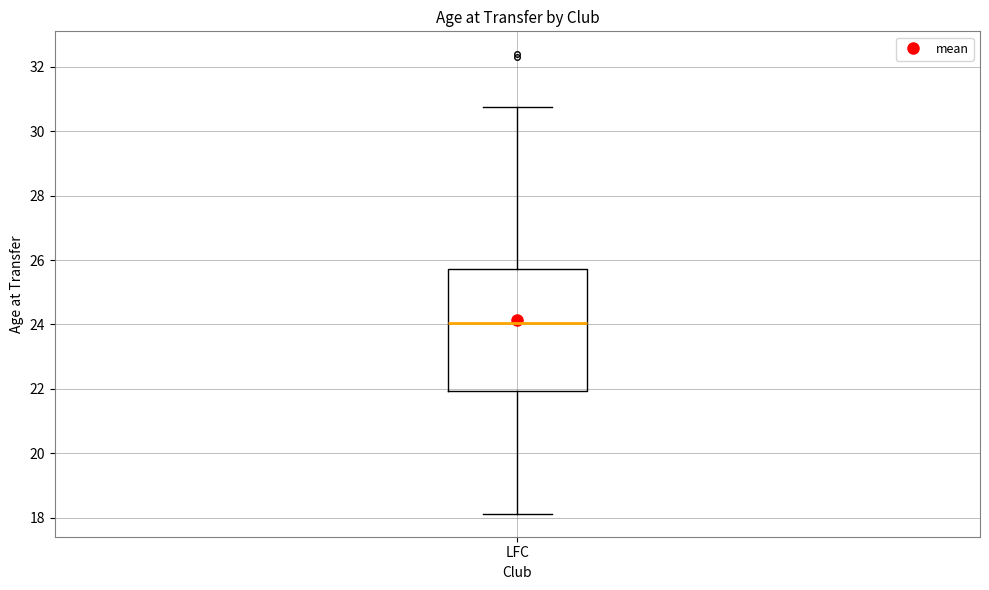

Where does the upper whisker of the box for LFC end on the y-axis? The values are not printed on the chart, so give them approximately, as read against the axis.

30.8